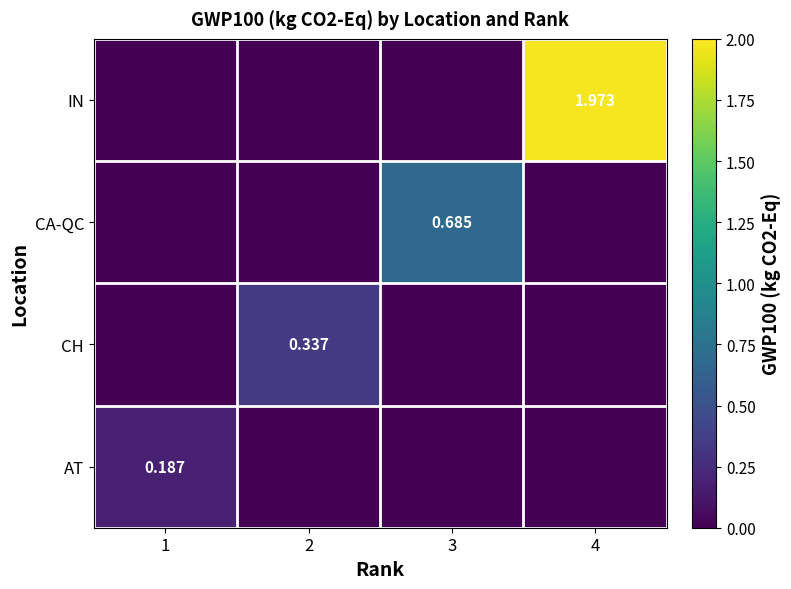

How many categories are shown in the chart?

4